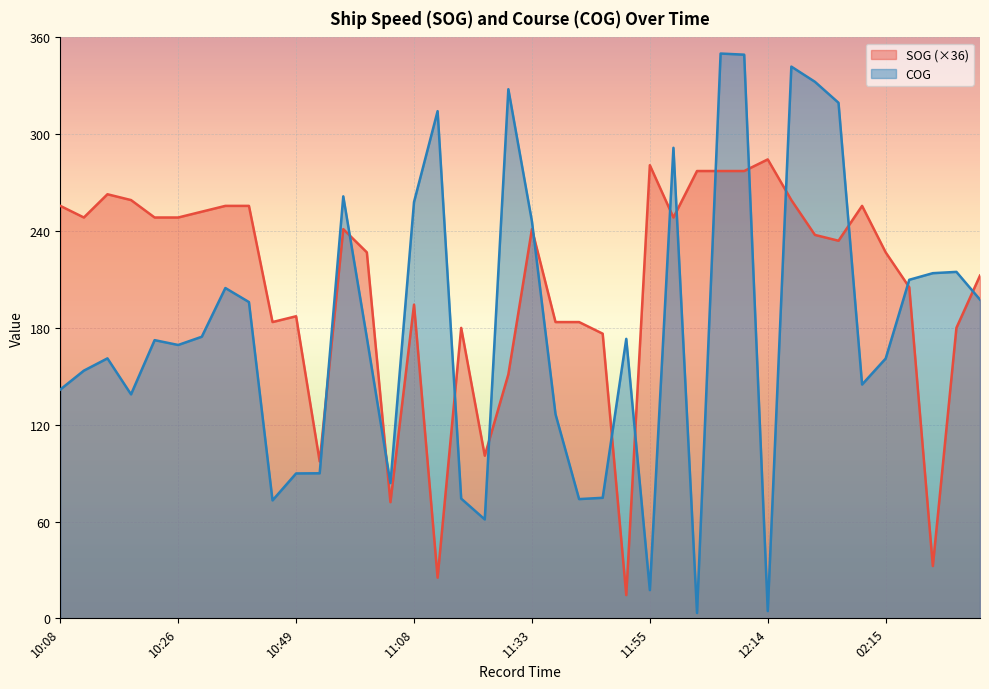

Reading left to right, extract all data points from this chart.

SOG: 255.6	248.4	262.8	259.2	248.4	248.4	252.0	255.6	255.6	183.6	187.2	97.2	241.2	226.8	72.0	194.4	25.2	180.0	100.8	151.2	241.2	183.6	183.6	176.4	14.4	280.8	248.4	277.2	277.2	277.2	284.4	259.2	237.6	234.0	255.6	226.8	205.2	32.4	180.0	212.4
COG: 141.8	153.5	161.1	138.8	172.4	169.4	174.5	204.7	196.0	73.1	89.8	89.9	261.5	173.9	83.8	258.0	314.3	74.2	61.3	327.9	246.0	126.5	73.9	74.7	173.2	17.5	291.6	3.3	350.0	349.3	4.5	341.9	332.5	319.5	144.9	161.0	209.8	213.9	214.7	197.5